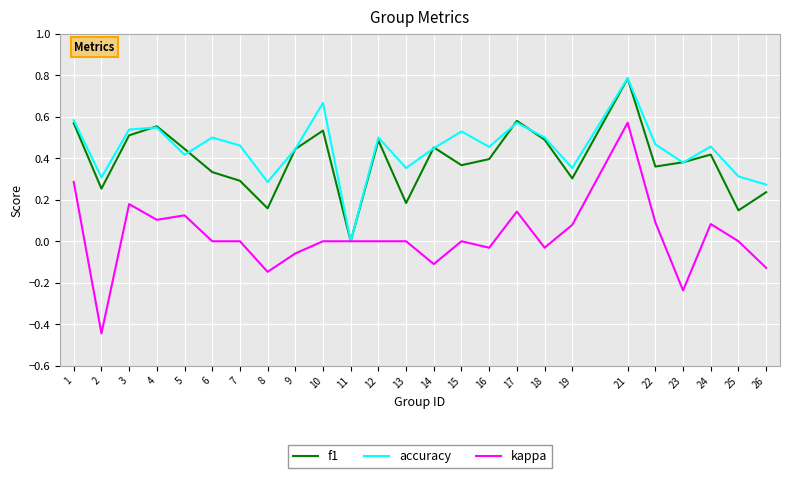

How many lines are shown in the chart?

3